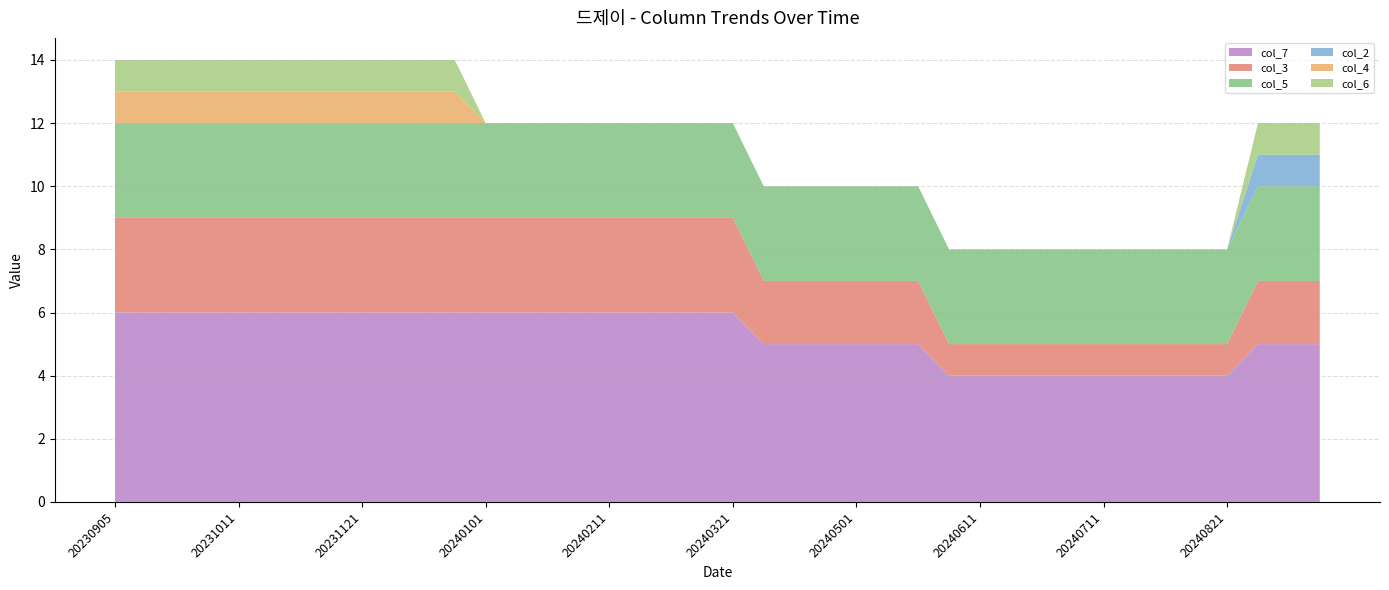

Reading left to right, list all the values displayed in this chart.

col_7: 20230905=6	20230911=6	20230921=6	20231001=6	20231011=6	20231021=6	20231101=6	20231111=6	20231121=6	20231201=6	20231211=6	20231221=6	20240101=6	20240111=6	20240121=6	20240201=6	20240211=6	20240221=6	20240301=6	20240311=6	20240321=6	20240401=5	20240411=5	20240421=5	20240501=5	20240511=5	20240521=5	20240601=4	20240611=4	20240621=4	20240624=4	20240701=4	20240711=4	20240721=4	20240801=4	20240811=4	20240821=4	20240901=5	20240911=5	20240921=5
col_3: 20230905=3	20230911=3	20230921=3	20231001=3	20231011=3	20231021=3	20231101=3	20231111=3	20231121=3	20231201=3	20231211=3	20231221=3	20240101=3	20240111=3	20240121=3	20240201=3	20240211=3	20240221=3	20240301=3	20240311=3	20240321=3	20240401=2	20240411=2	20240421=2	20240501=2	20240511=2	20240521=2	20240601=1	20240611=1	20240621=1	20240624=1	20240701=1	20240711=1	20240721=1	20240801=1	20240811=1	20240821=1	20240901=2	20240911=2	20240921=2
col_5: 20230905=3	20230911=3	20230921=3	20231001=3	20231011=3	20231021=3	20231101=3	20231111=3	20231121=3	20231201=3	20231211=3	20231221=3	20240101=3	20240111=3	20240121=3	20240201=3	20240211=3	20240221=3	20240301=3	20240311=3	20240321=3	20240401=3	20240411=3	20240421=3	20240501=3	20240511=3	20240521=3	20240601=3	20240611=3	20240621=3	20240624=3	20240701=3	20240711=3	20240721=3	20240801=3	20240811=3	20240821=3	20240901=3	20240911=3	20240921=3
col_2: 20230905=0	20230911=0	20230921=0	20231001=0	20231011=0	20231021=0	20231101=0	20231111=0	20231121=0	20231201=0	20231211=0	20231221=0	20240101=0	20240111=0	20240121=0	20240201=0	20240211=0	20240221=0	20240301=0	20240311=0	20240321=0	20240401=0	20240411=0	20240421=0	20240501=0	20240511=0	20240521=0	20240601=0	20240611=0	20240621=0	20240624=0	20240701=0	20240711=0	20240721=0	20240801=0	20240811=0	20240821=0	20240901=1	20240911=1	20240921=1
col_4: 20230905=1	20230911=1	20230921=1	20231001=1	20231011=1	20231021=1	20231101=1	20231111=1	20231121=1	20231201=1	20231211=1	20231221=1	20240101=0	20240111=0	20240121=0	20240201=0	20240211=0	20240221=0	20240301=0	20240311=0	20240321=0	20240401=0	20240411=0	20240421=0	20240501=0	20240511=0	20240521=0	20240601=0	20240611=0	20240621=0	20240624=0	20240701=0	20240711=0	20240721=0	20240801=0	20240811=0	20240821=0	20240901=0	20240911=0	20240921=0
col_6: 20230905=1	20230911=1	20230921=1	20231001=1	20231011=1	20231021=1	20231101=1	20231111=1	20231121=1	20231201=1	20231211=1	20231221=1	20240101=0	20240111=0	20240121=0	20240201=0	20240211=0	20240221=0	20240301=0	20240311=0	20240321=0	20240401=0	20240411=0	20240421=0	20240501=0	20240511=0	20240521=0	20240601=0	20240611=0	20240621=0	20240624=0	20240701=0	20240711=0	20240721=0	20240801=0	20240811=0	20240821=0	20240901=1	20240911=1	20240921=1